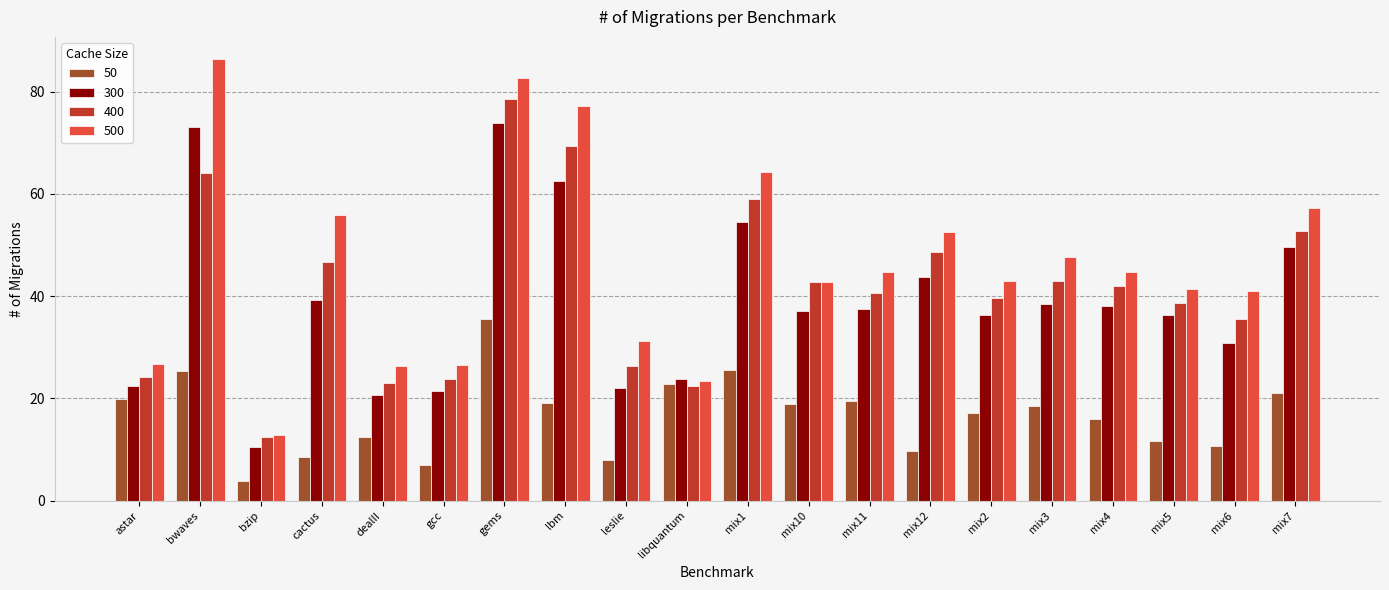

Which series has the largest total across all categories?

500